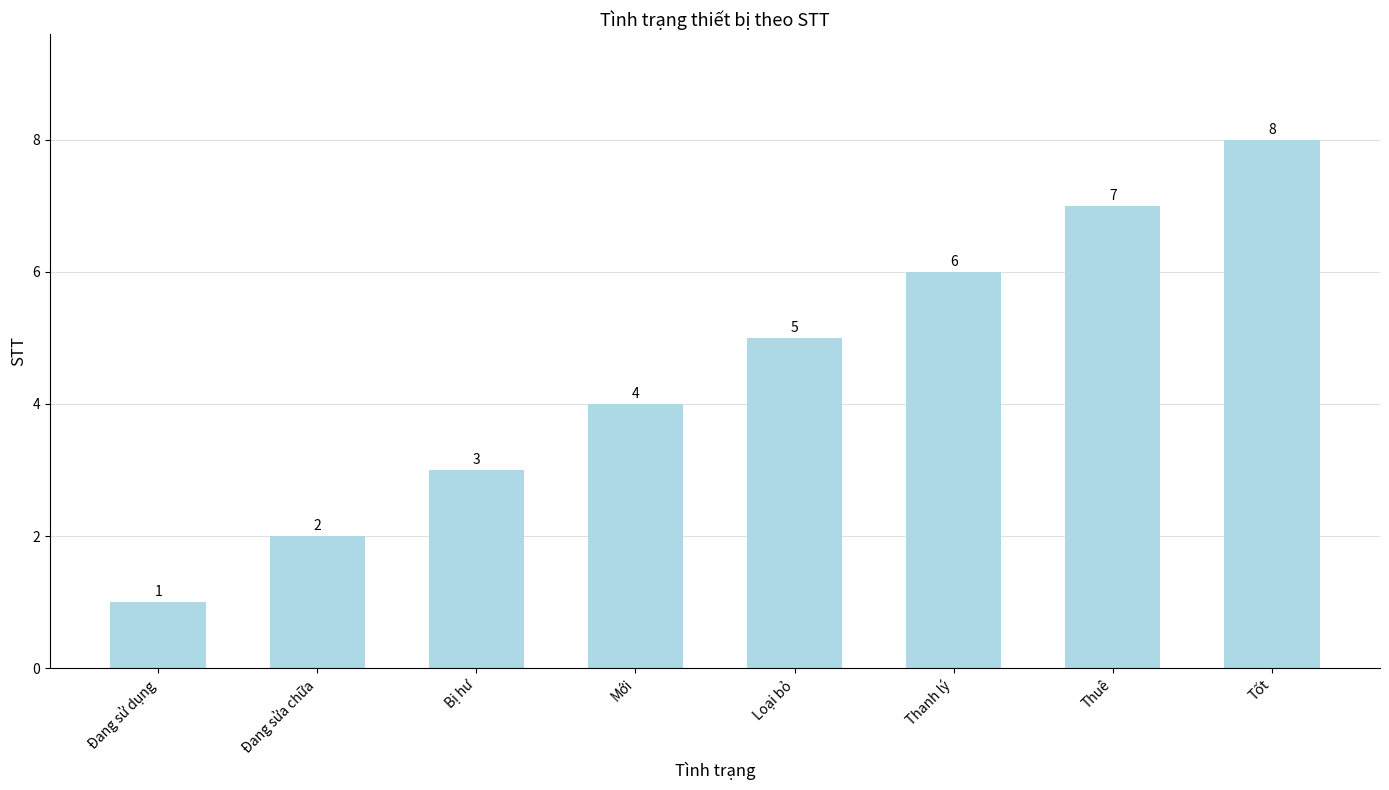

What is the label of the 4th bar from the right?

Loại bỏ